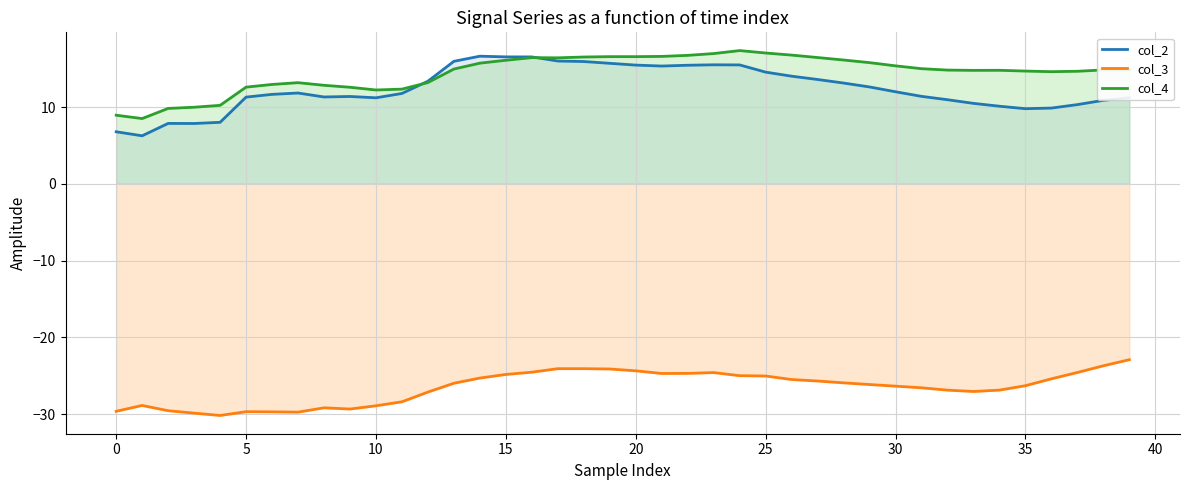

At which label is col_3 closest to -26?

13